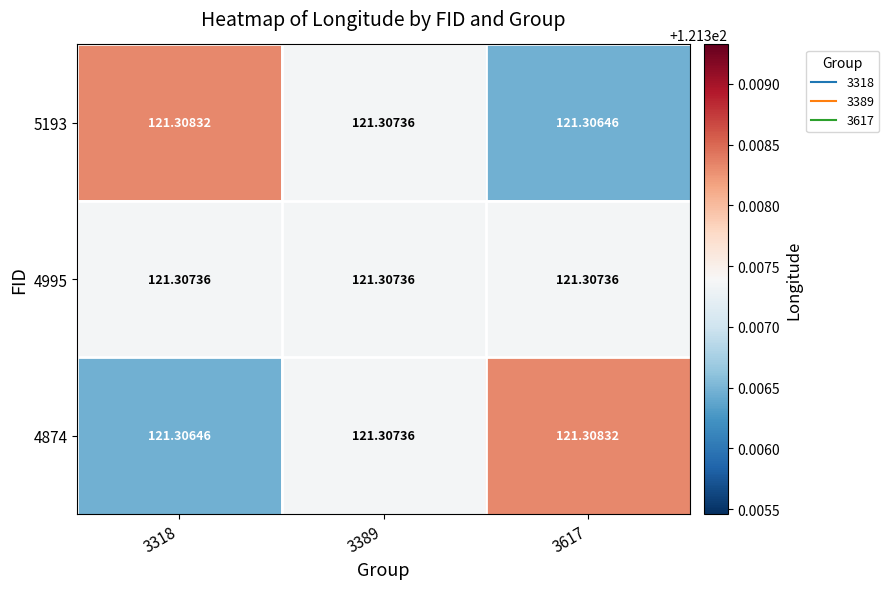

Is the value of 5193 at 3617 greater than the value of 4995 at 3389?

No